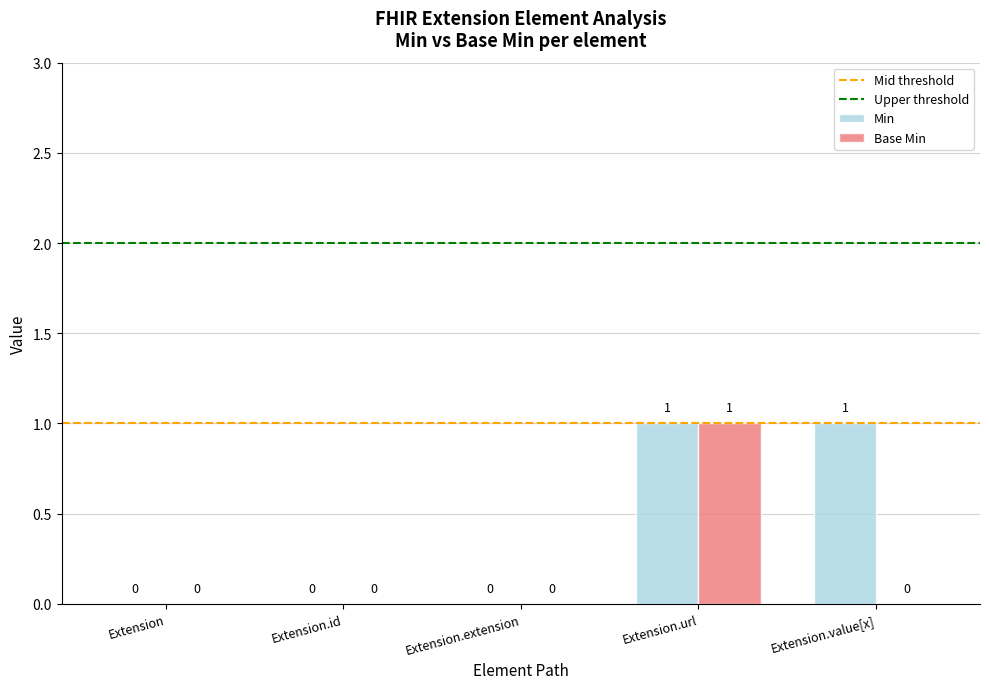

What is the sum of all Base Min values?

1